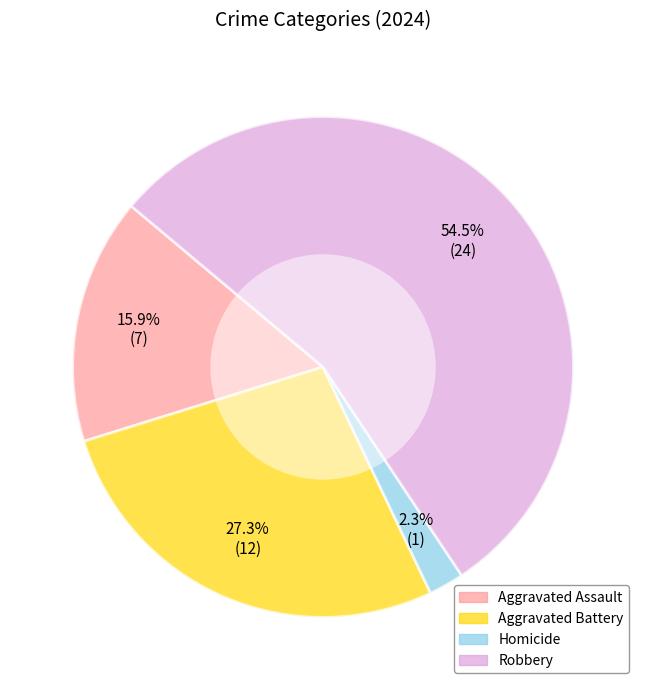

Does any single category account for the majority?

Yes